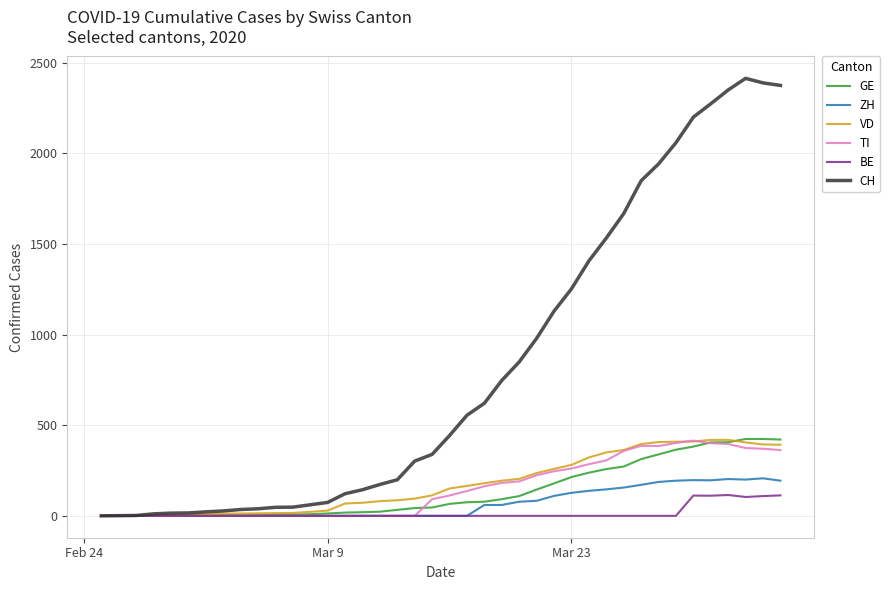

What is the difference between the maximum and minimum values in the GE series?

424